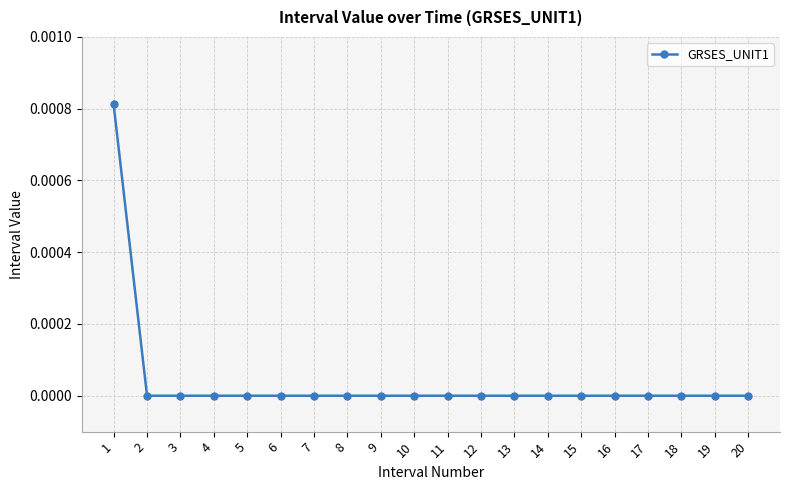

The chart shows a value of 0.0 at 20. True or false?

True